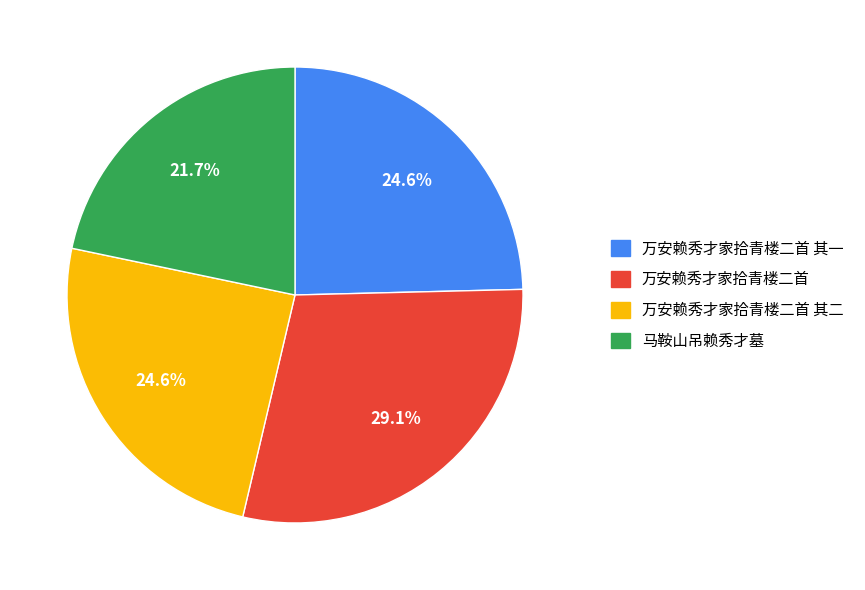

What is the ratio of the value at 万安赖秀才家拾青楼二首 其二 to the value at 马鞍山吊赖秀才墓?

1.1